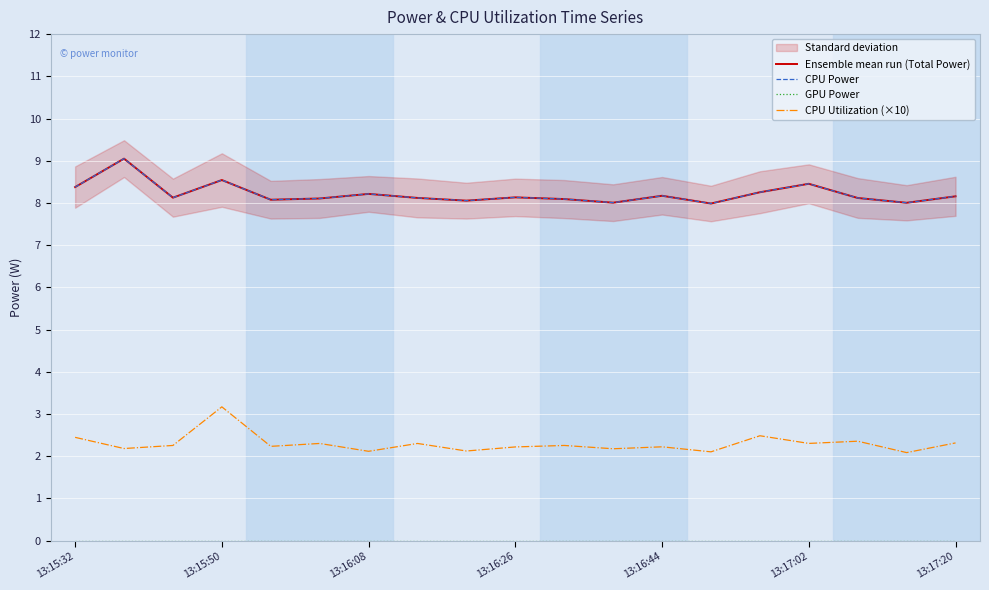

What is the difference between the Ensemble mean run (Total Power) values at 13:17:20 and 13:15:50?

0.4